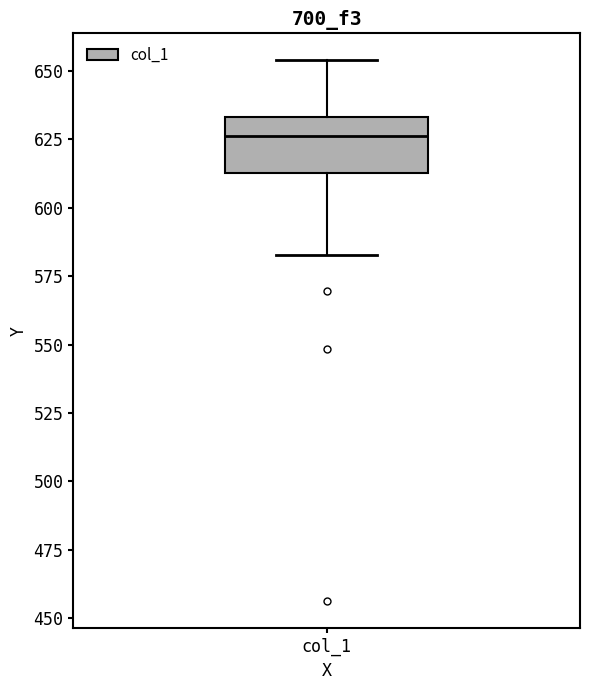

Where does the median line of the box for col_1 sit on the y-axis? The values are not printed on the chart, so give them approximately, as read against the axis.

625